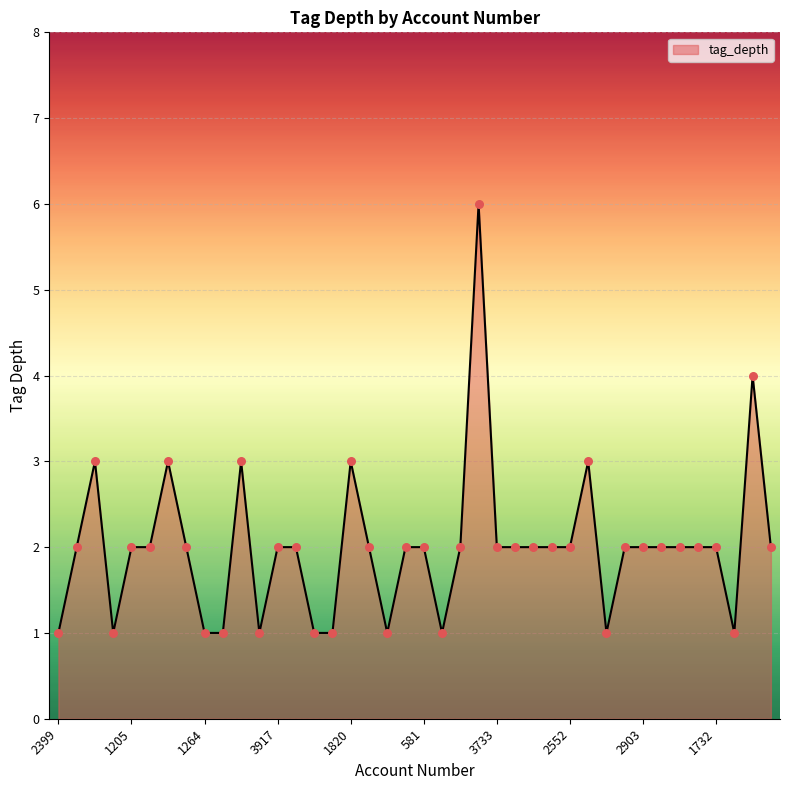

What is the difference between the maximum and minimum values?

5